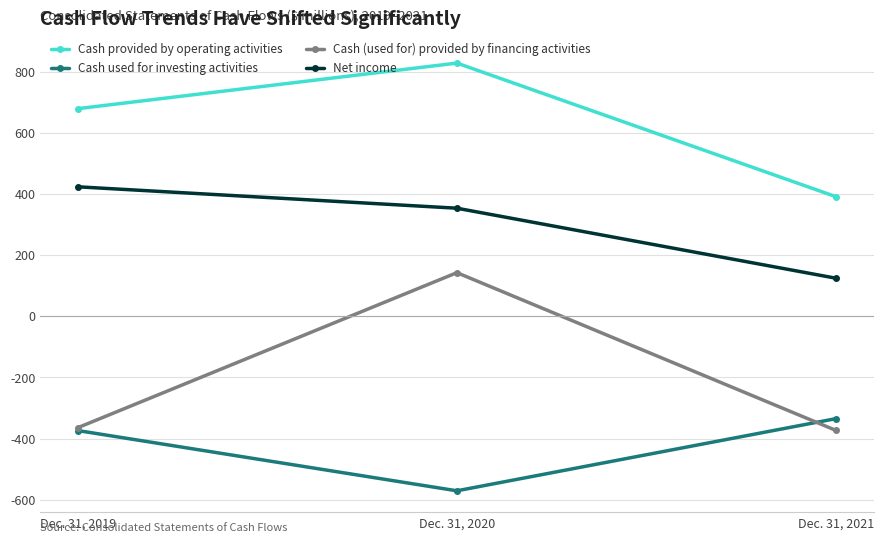

What is the sum of the Net income values at Dec. 31, 2019 and Dec. 31, 2020?

778